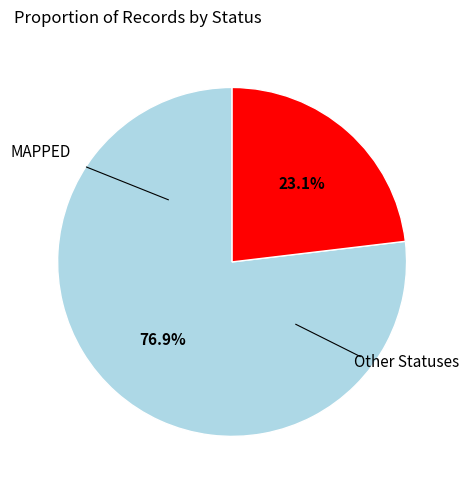

Count the number of slices in the pie.

2